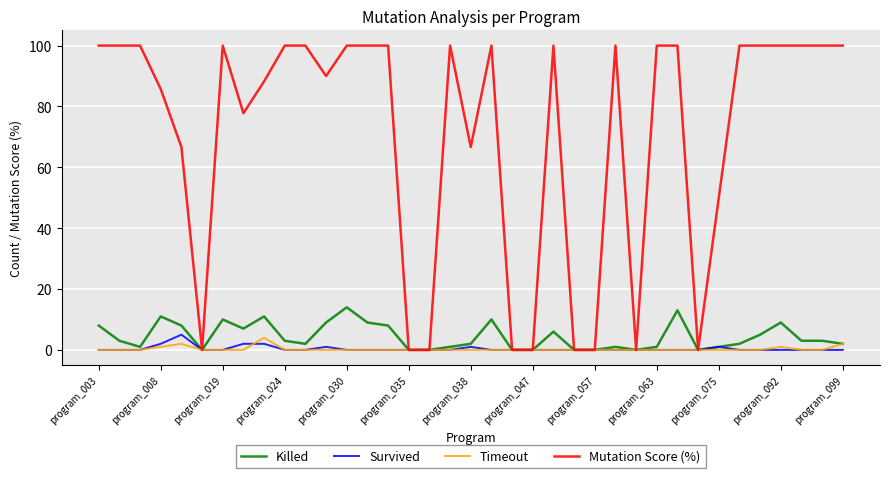

What is the greatest value displayed?

100.0